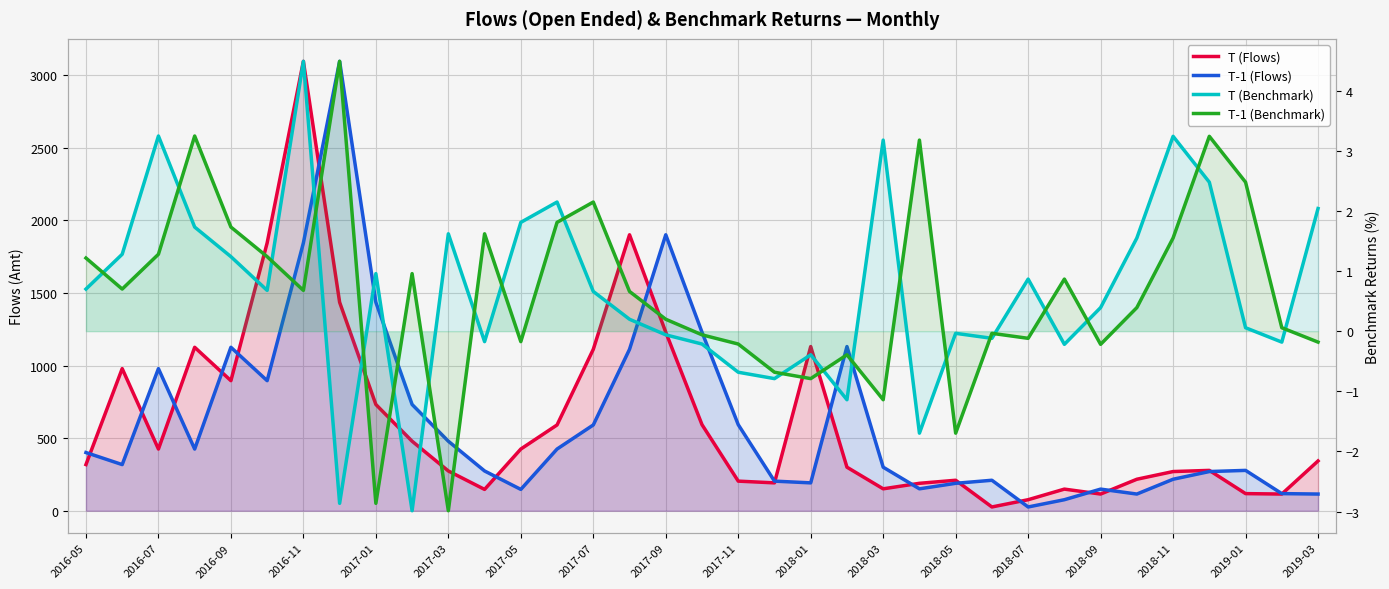

True or false: T (Benchmark) and T-1 (Flows) intersect in this chart.

False